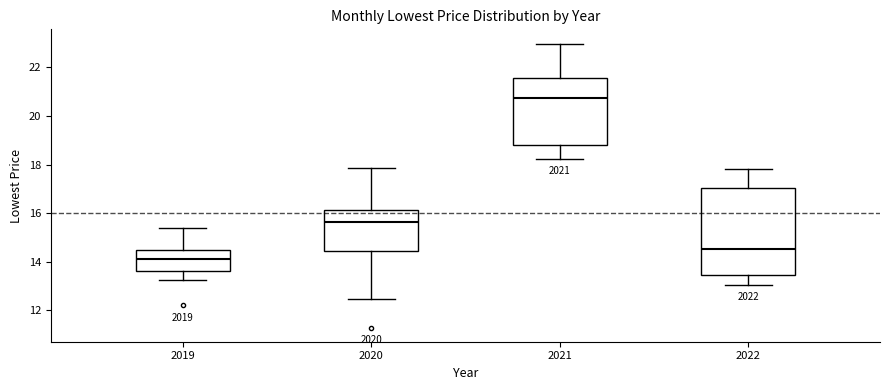

Which box has the highest median line?

2021